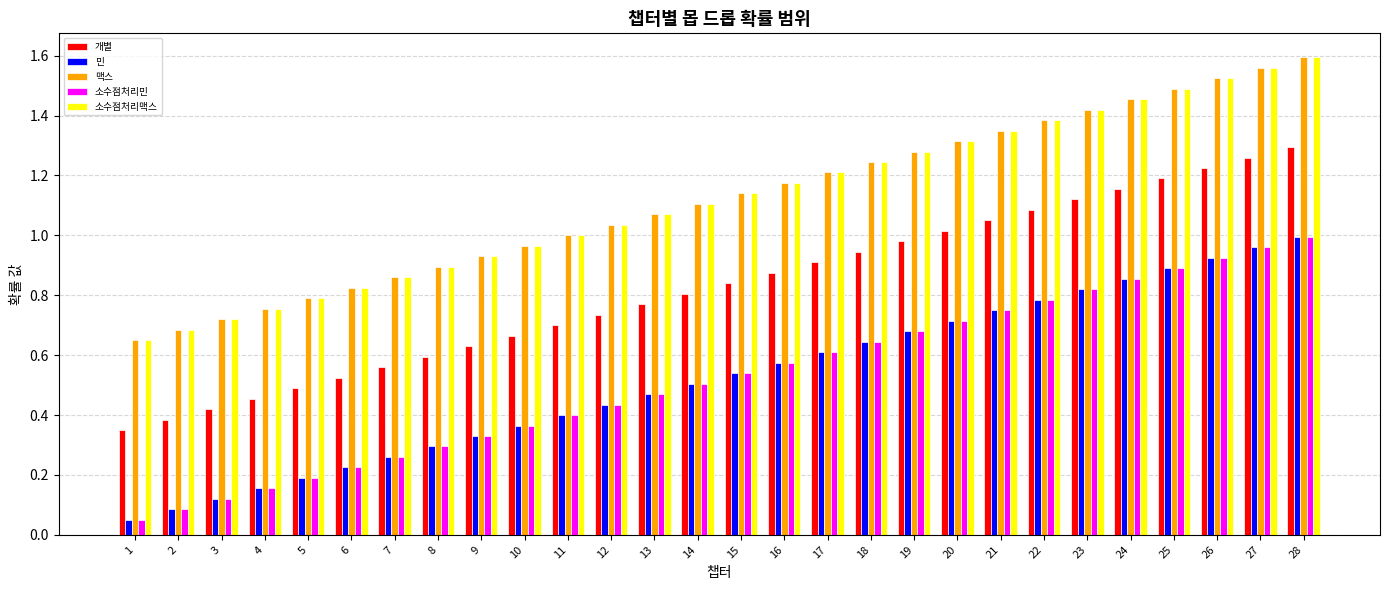

Is it true that 민 equals 0.3 at 15?

False